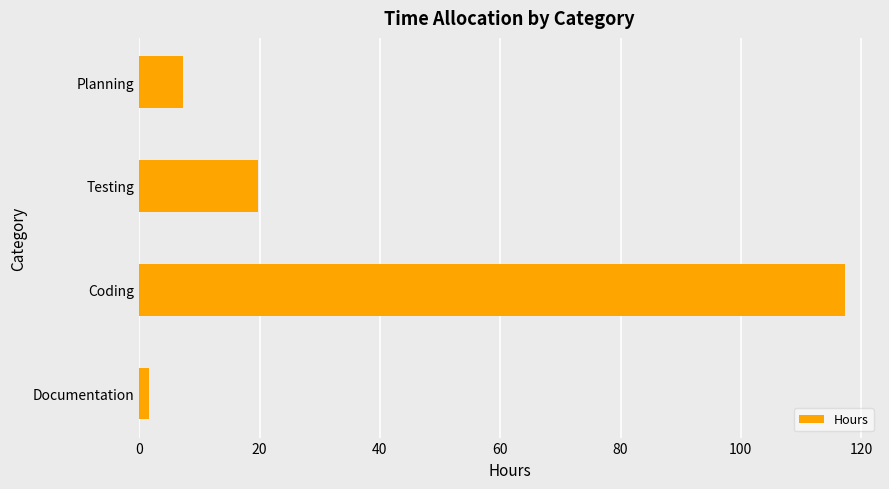

How many data points does each series have?

4